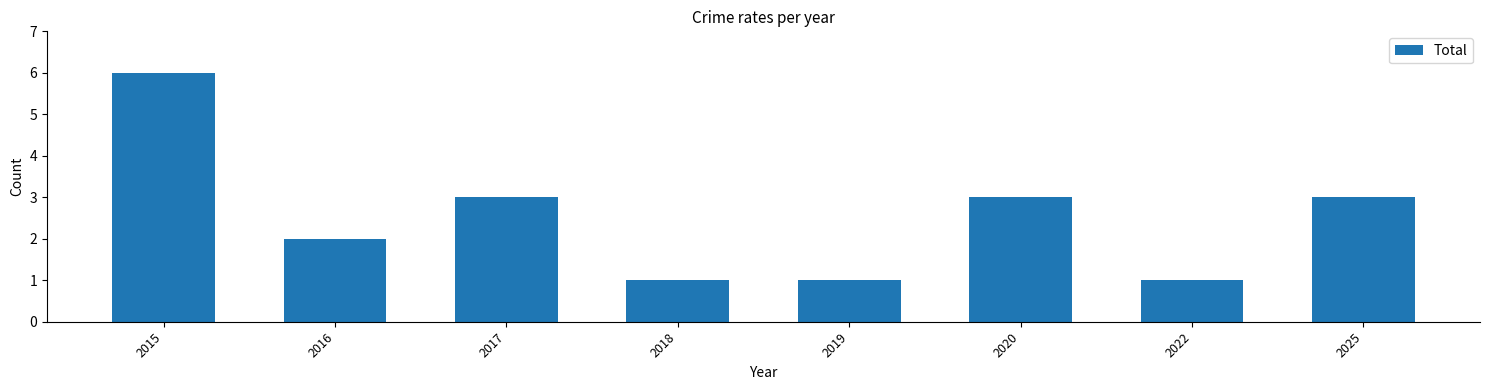

Read the value at 2016.

2